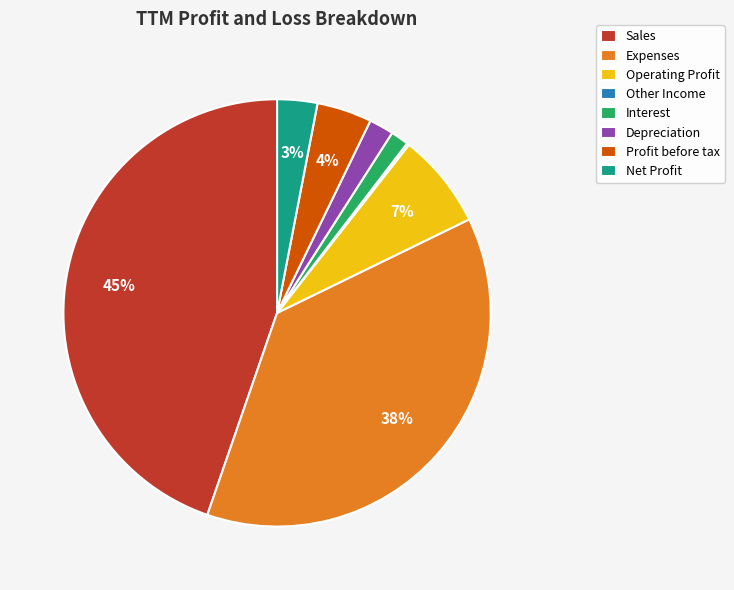

What is the ratio of the value at Profit before tax to the value at Operating Profit?

0.6